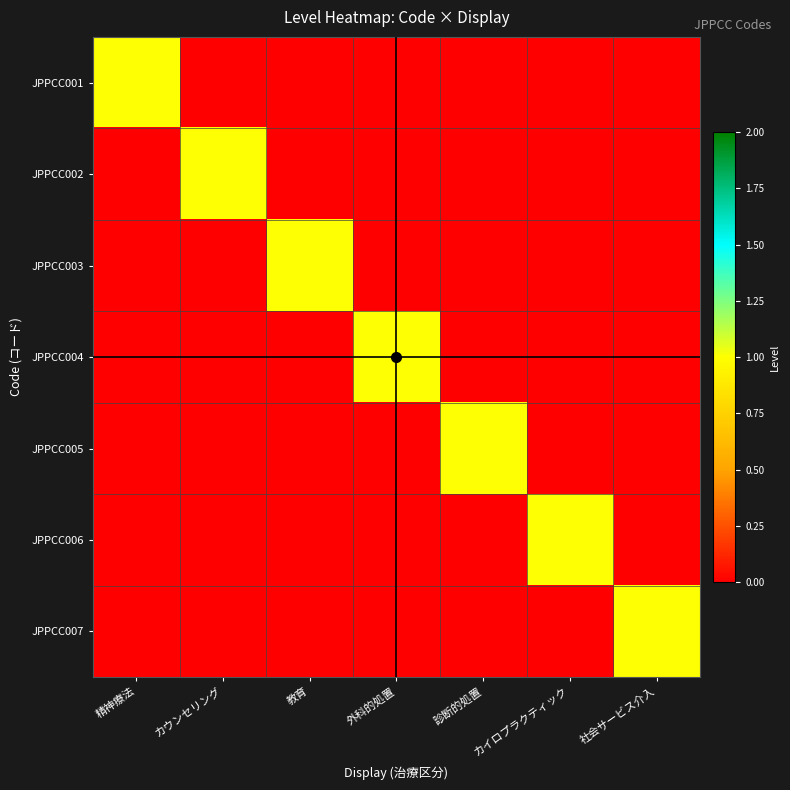

Reading left to right, transcribe all the data shown in this chart.

JPPCC001: 精神療法=1	カウンセリング=0	教育=0	外科的処置=0	診断的処置=0	カイロプラクティック=0	社会サービス介入=0
JPPCC002: 精神療法=0	カウンセリング=1	教育=0	外科的処置=0	診断的処置=0	カイロプラクティック=0	社会サービス介入=0
JPPCC003: 精神療法=0	カウンセリング=0	教育=1	外科的処置=0	診断的処置=0	カイロプラクティック=0	社会サービス介入=0
JPPCC004: 精神療法=0	カウンセリング=0	教育=0	外科的処置=1	診断的処置=0	カイロプラクティック=0	社会サービス介入=0
JPPCC005: 精神療法=0	カウンセリング=0	教育=0	外科的処置=0	診断的処置=1	カイロプラクティック=0	社会サービス介入=0
JPPCC006: 精神療法=0	カウンセリング=0	教育=0	外科的処置=0	診断的処置=0	カイロプラクティック=1	社会サービス介入=0
JPPCC007: 精神療法=0	カウンセリング=0	教育=0	外科的処置=0	診断的処置=0	カイロプラクティック=0	社会サービス介入=1